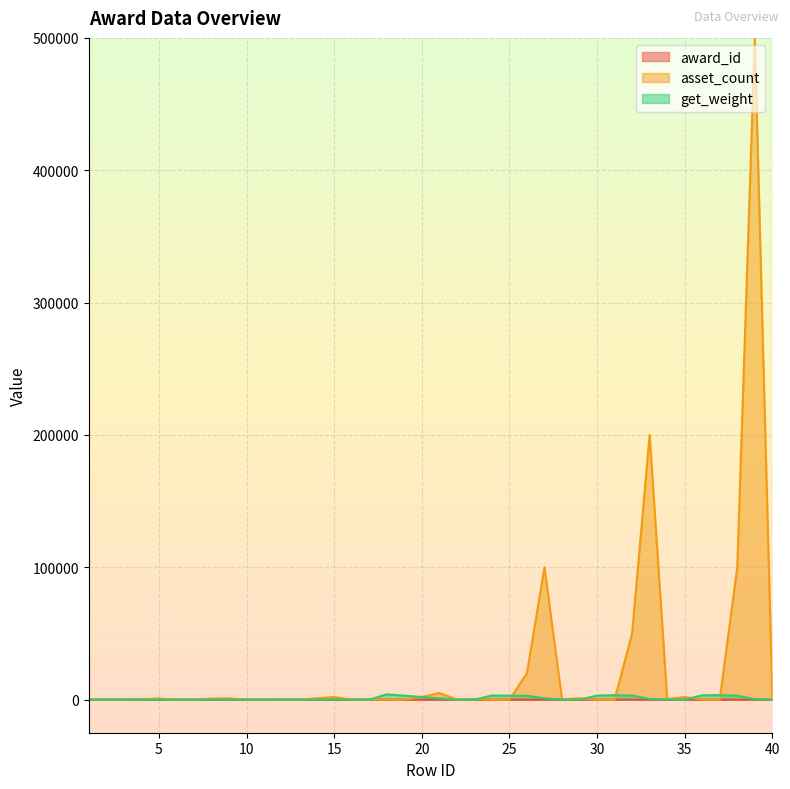

Rank the categories by award_id value from lowest to highest.

1, 2, 3, 4, 5, 6, 7, 8, 9, 10, 11, 12, 13, 14, 15, 16, 17, 18, 19, 20, 21, 22, 23, 24, 25, 26, 27, 28, 29, 30, 31, 32, 33, 34, 35, 36, 37, 38, 39, 40